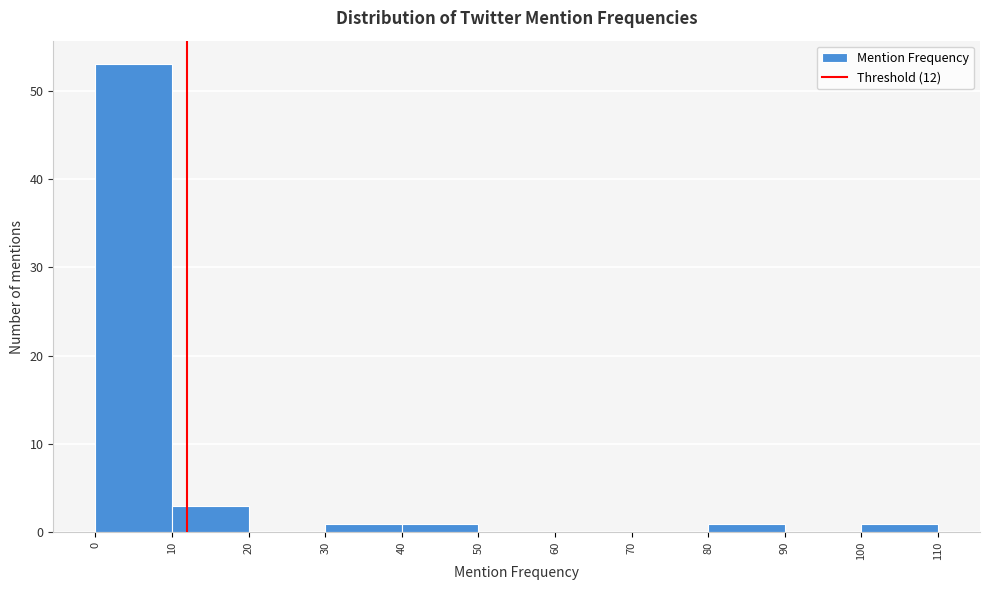

Reading left to right, list every bar in this chart as the range it spans on the x-axis followed by its height. The values are not printed on the chart, so give them approximately, as read against the axis.

0 to 10: 53
10 to 20: 3
20 to 30: 0
30 to 40: 1
40 to 50: 1
50 to 60: 0
60 to 70: 0
70 to 80: 0
80 to 90: 1
90 to 100: 0
100 to 110: 1